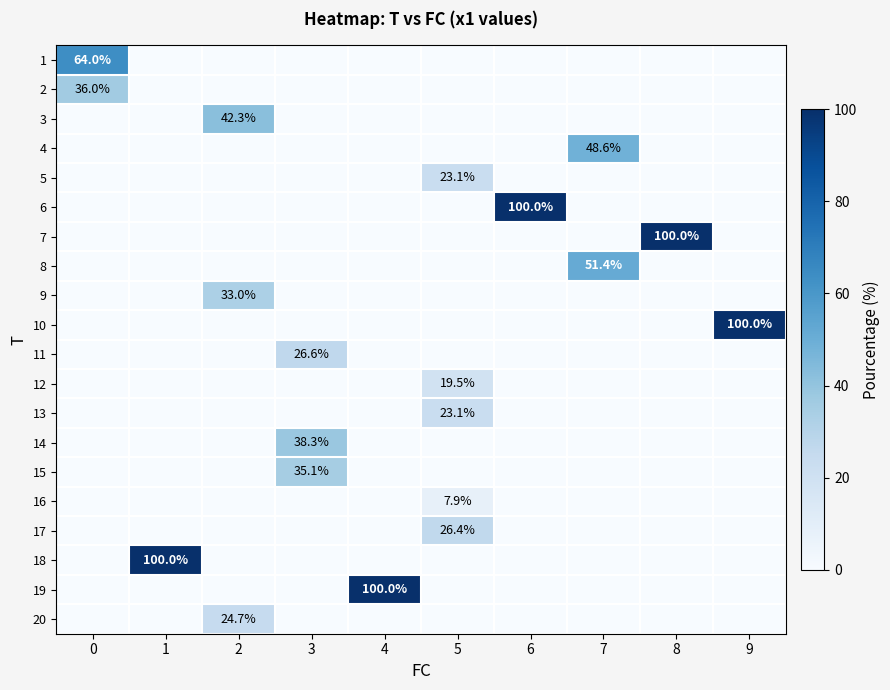

Is it true that 7 equals 100.0 at 8?

True